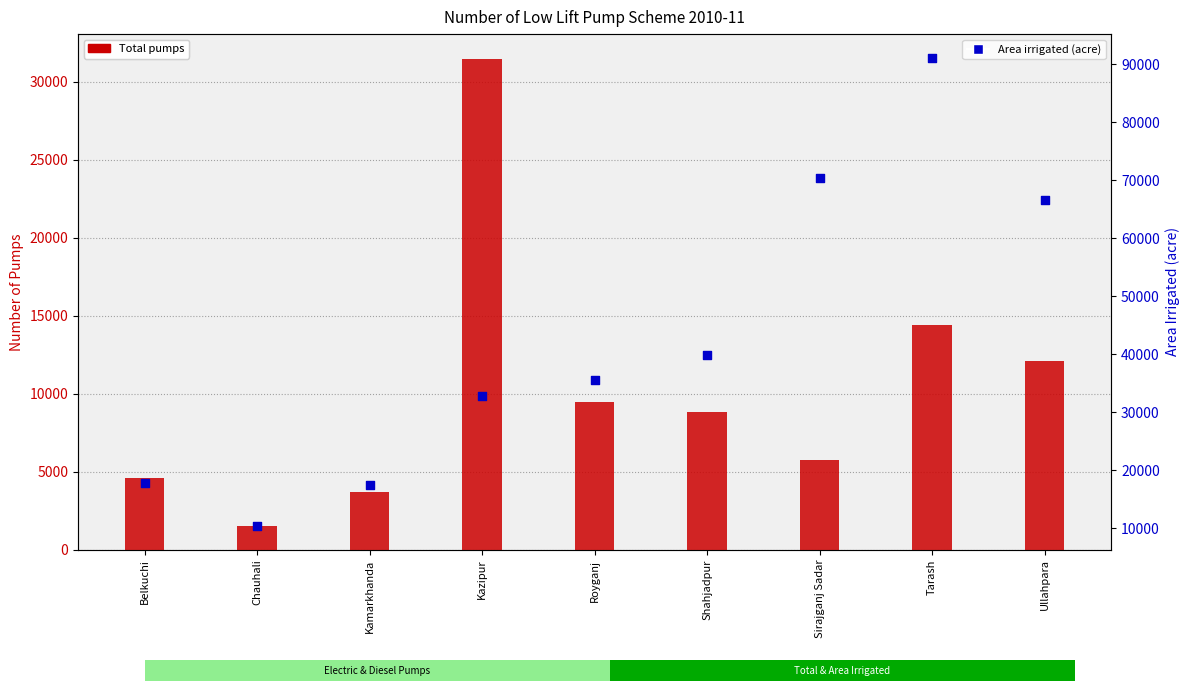

Which series contains the highest Y value?

Area irrigated (acre)